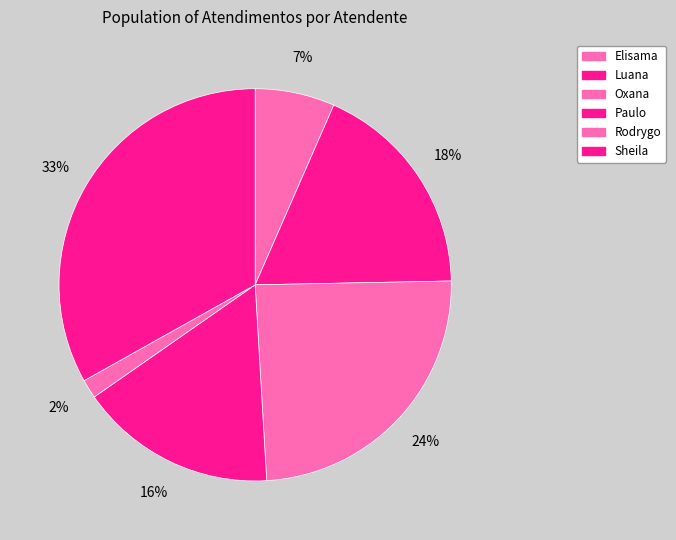

Which slice is the largest?

Sheila Catarina de Campos